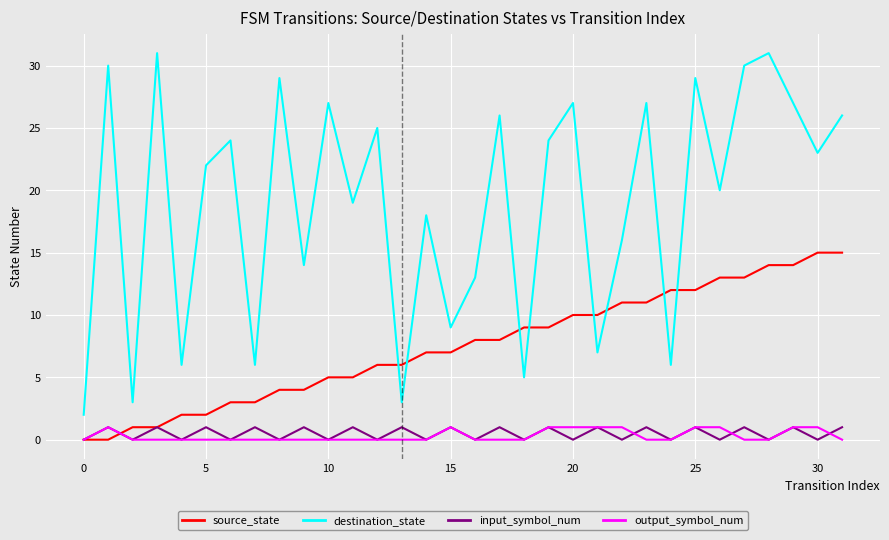

Which series ends up on top after the final intersection of source_state and output_symbol_num?

source_state